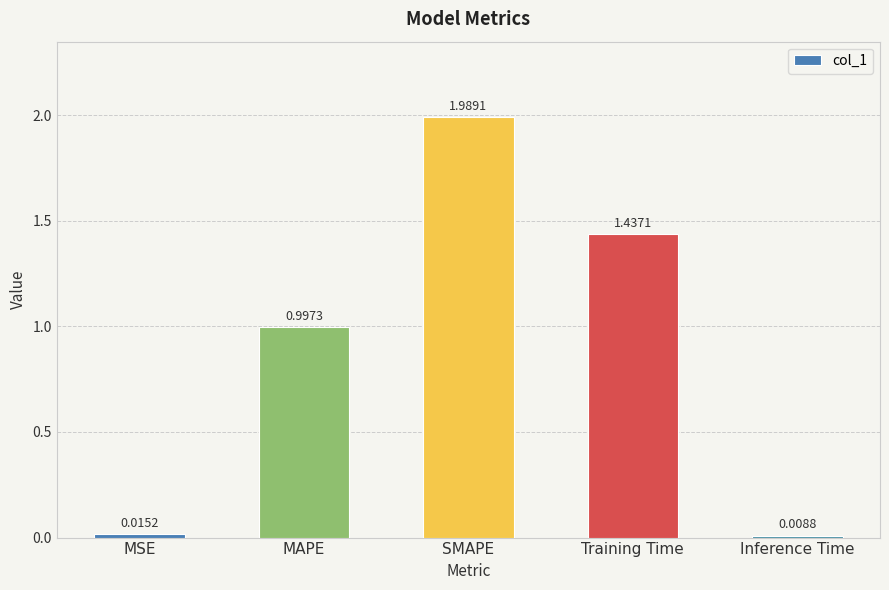

What is the sum of all values?

4.4